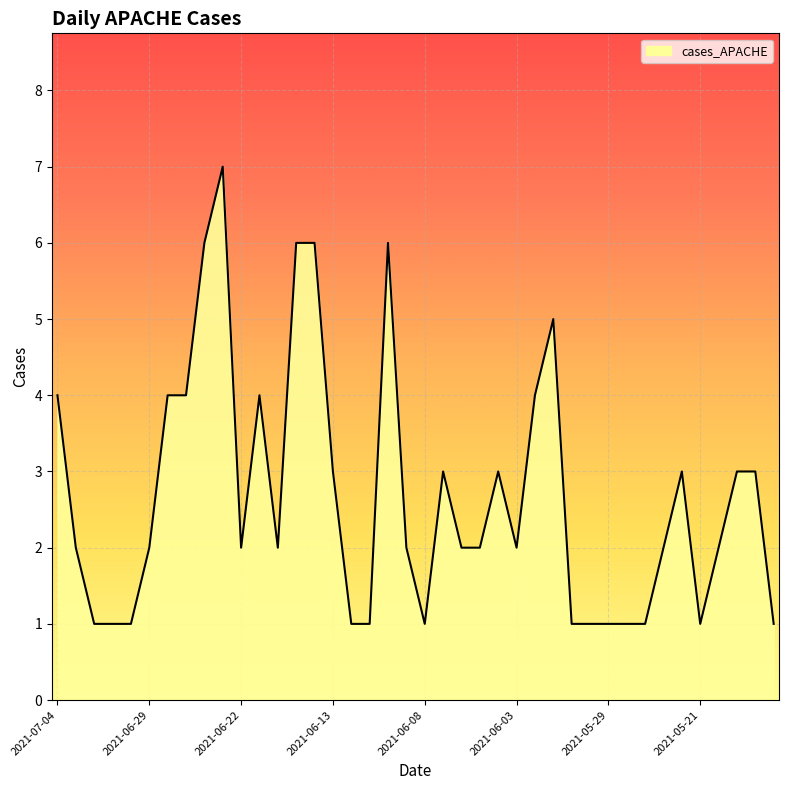

What is the difference between the maximum and minimum values?

6